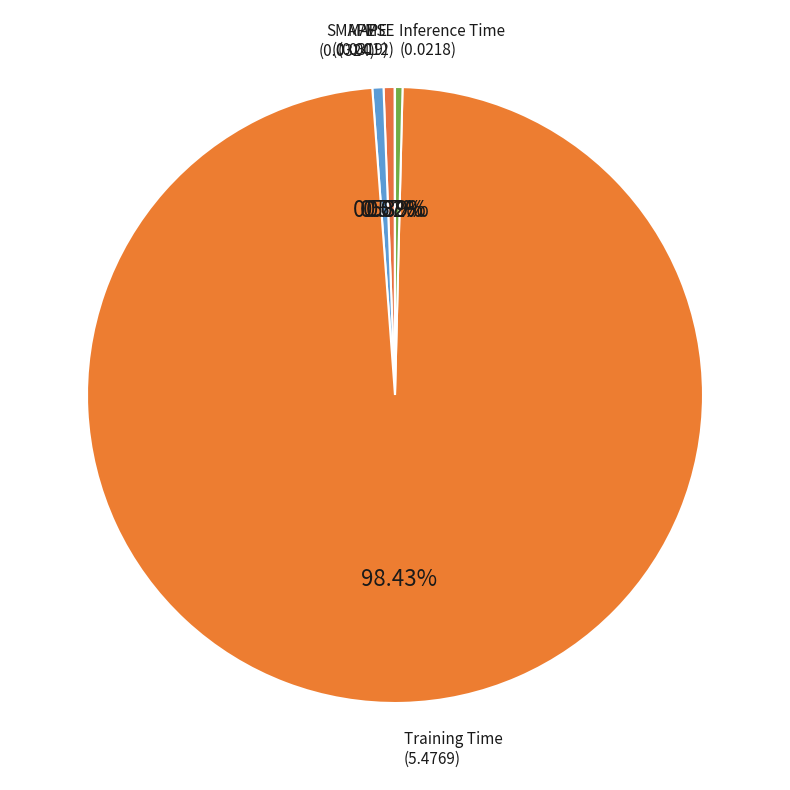

How many segments does this pie chart have?

5